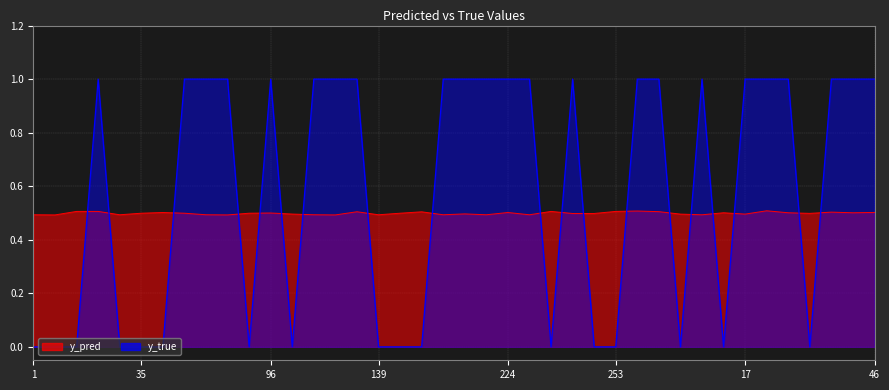

What is the total value across all series at 23?

1.5